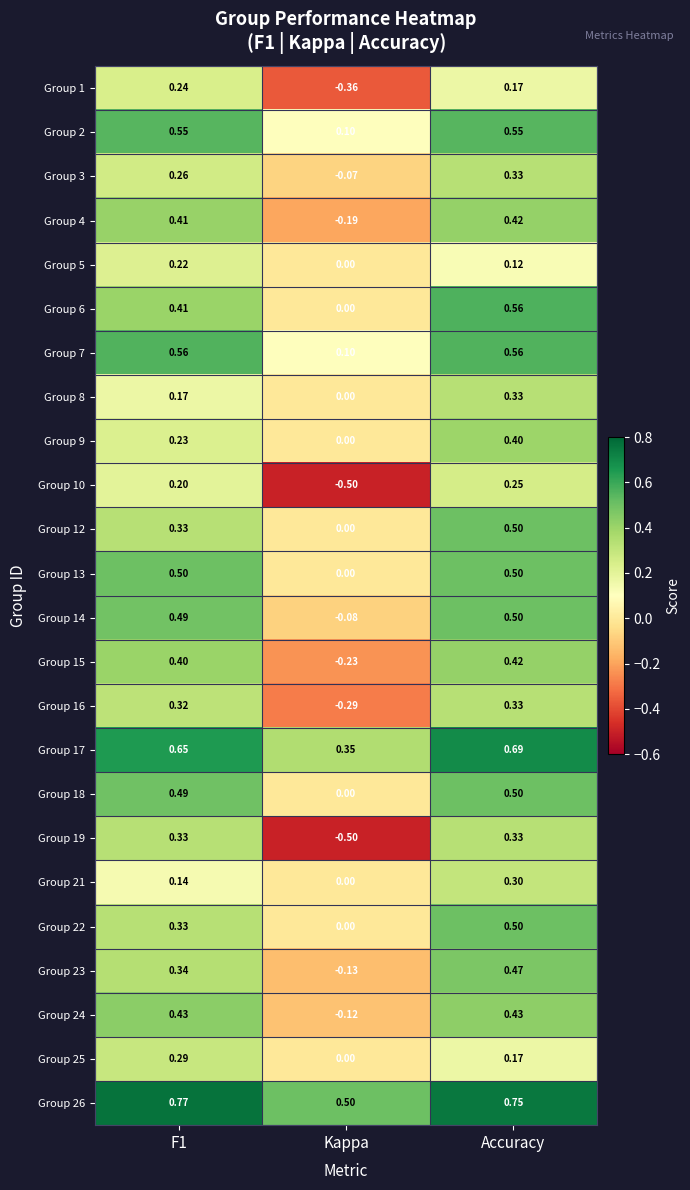

At which category is the sum across all series the highest?

Accuracy